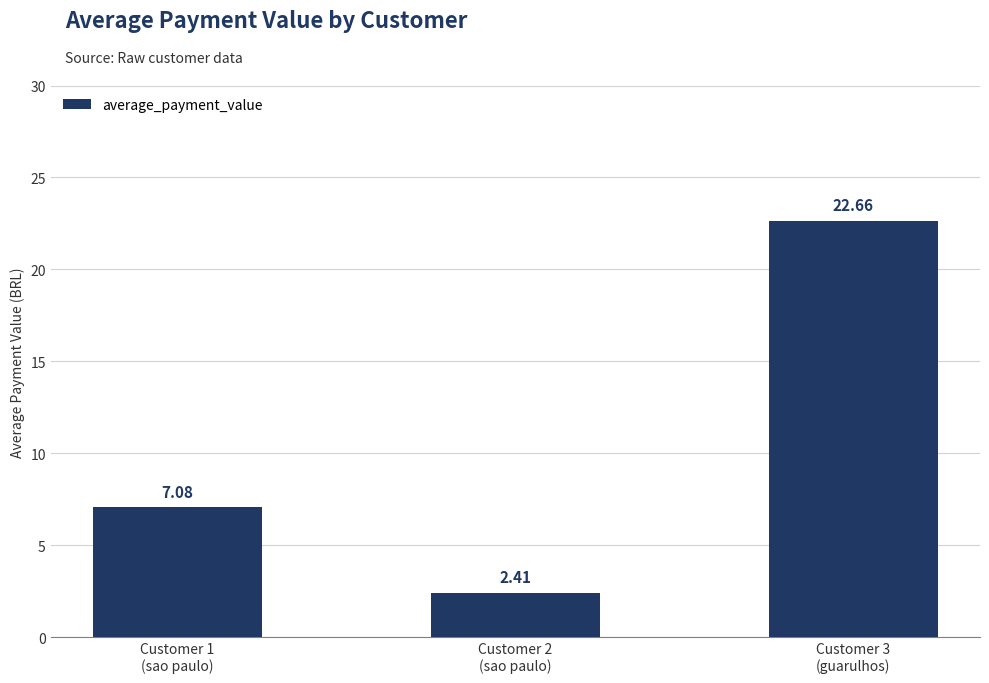

What is the label of the 1st bar from the left?

Customer 1
(sao paulo)